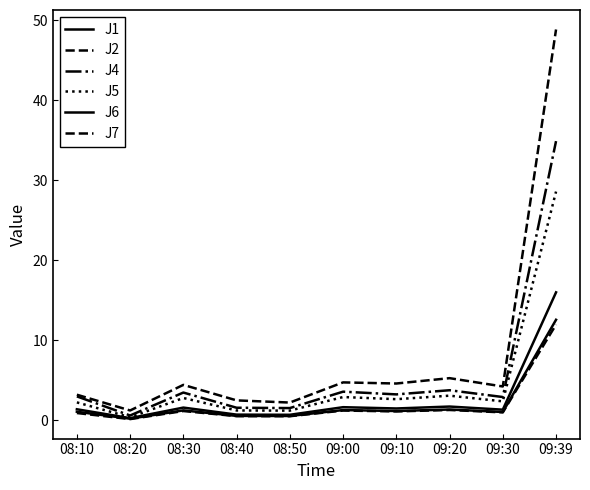

What is the spread (max minus min) of values at 09:00?

3.5